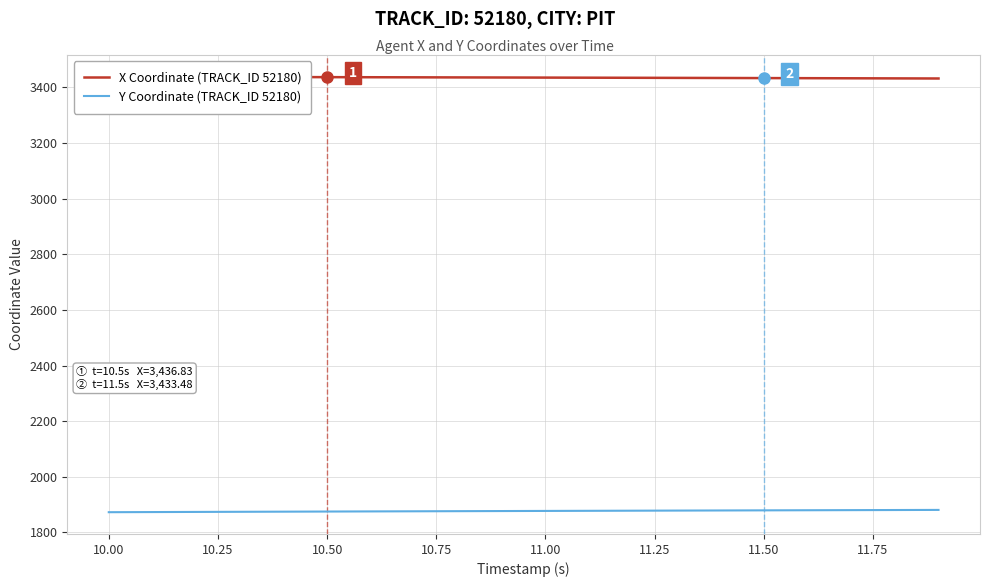

The Y Coordinate (TRACK_ID 52180) series shows 1296.4 at 11. True or false?

False